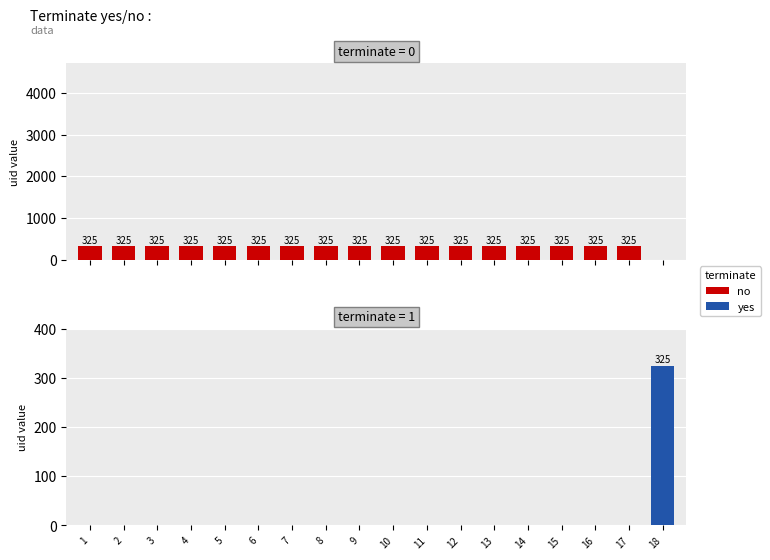

The no series shows 325 at 9. True or false?

True